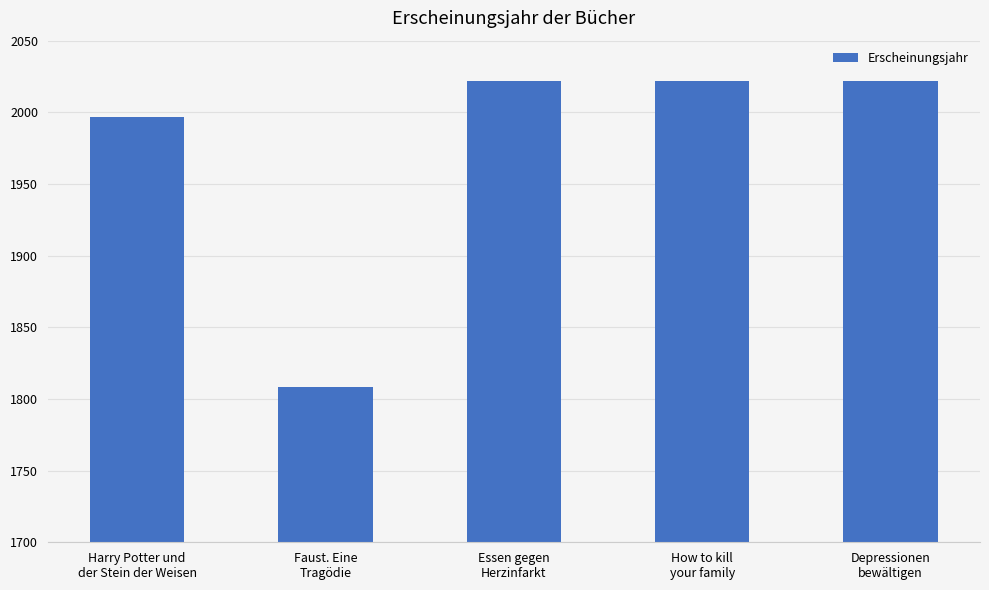

What is the difference between the second highest and second lowest values?

25